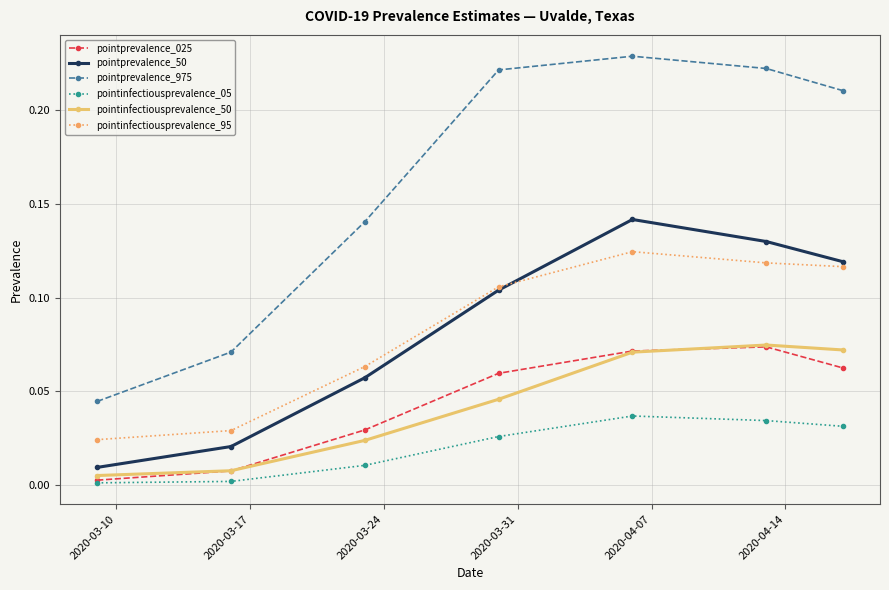

True or false: pointprevalence_025 and pointinfectiousprevalence_95 cross at least once.

False